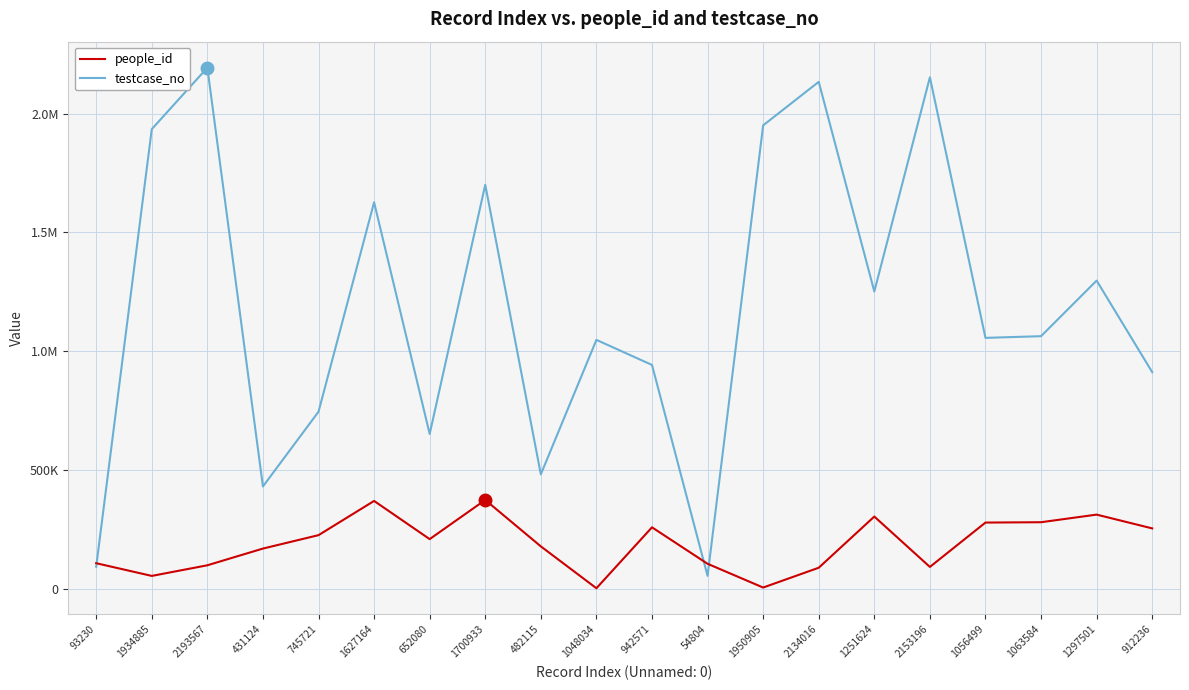

What is the smallest value displayed?

2776